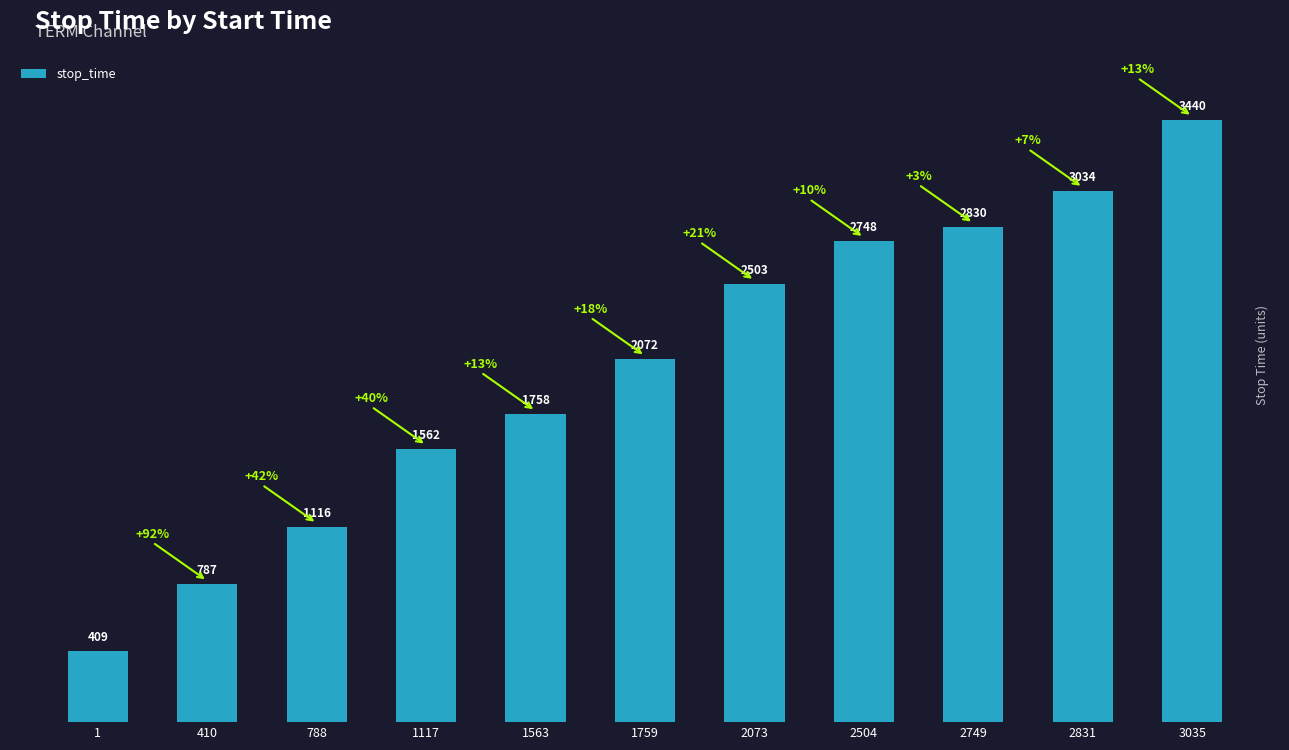

Is it true that the value at 788 is 1116?

True